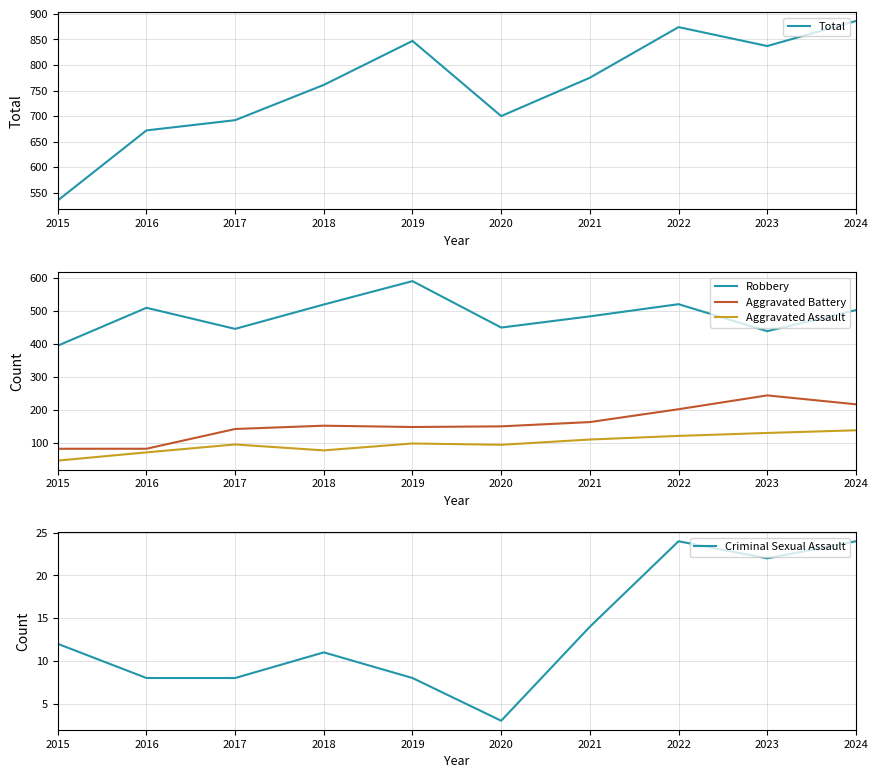

How many values in the Aggravated Assault series exceed 98?

4